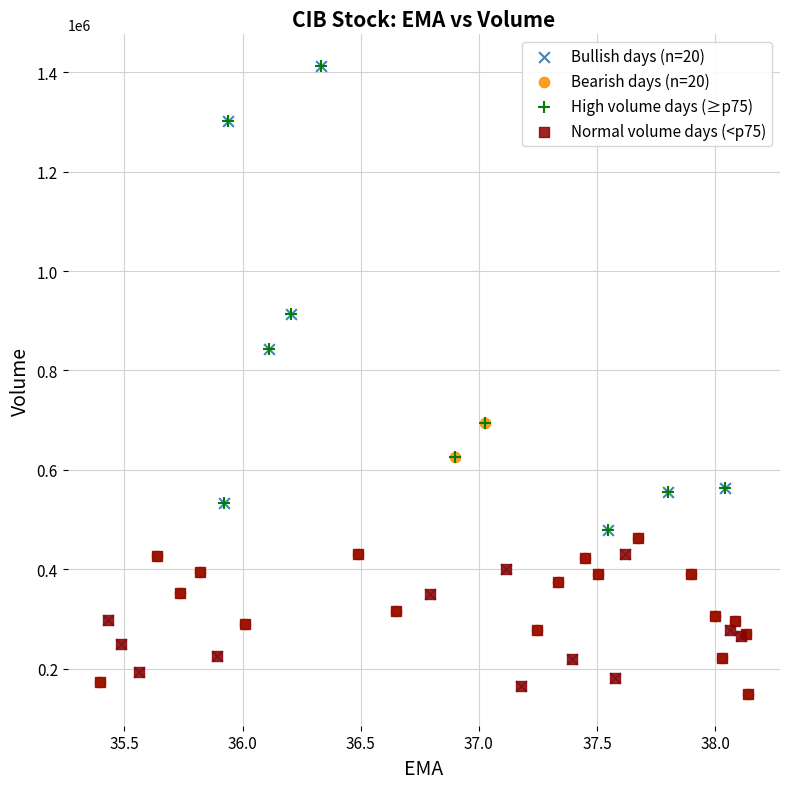

Which series has the widest spread of Y values?

Bullish days (n=20)